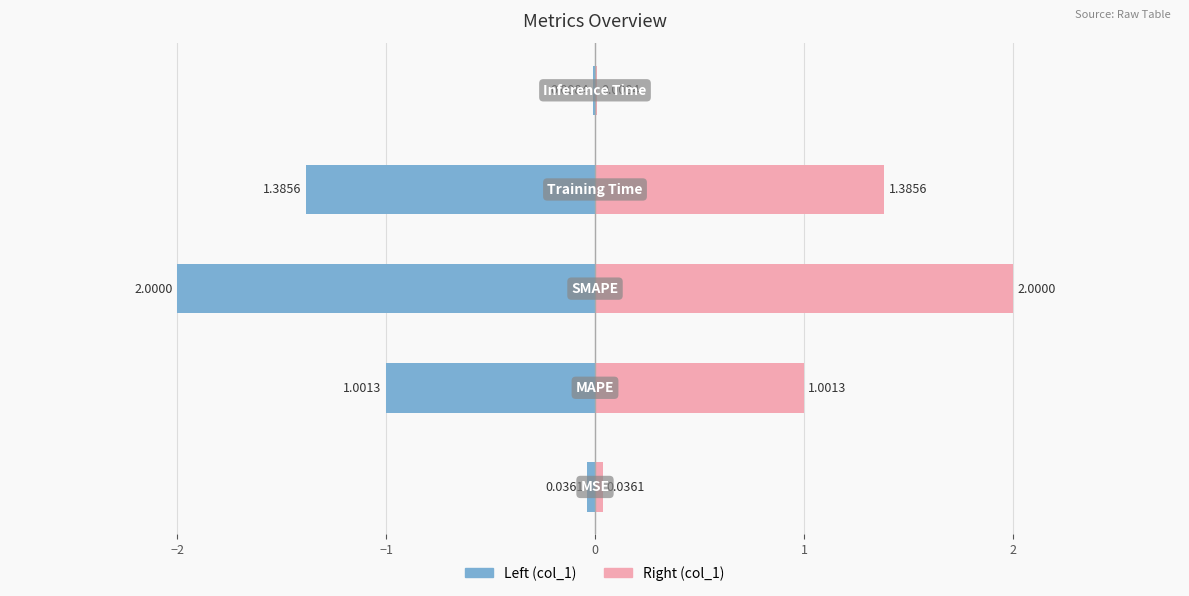

What position from the left is 1?

5